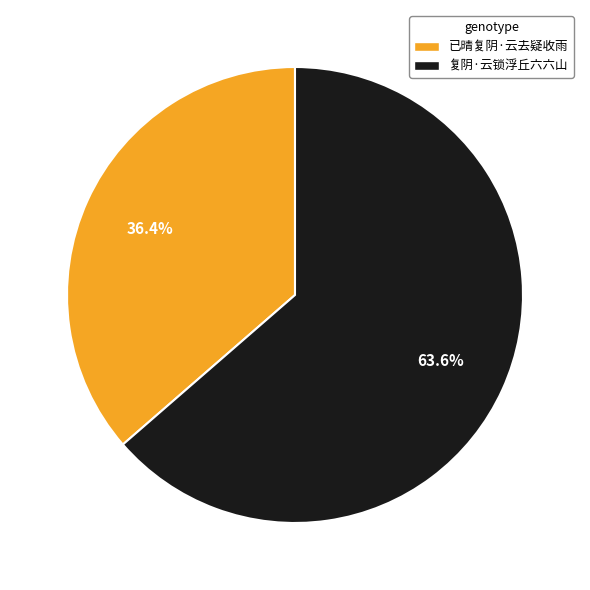

Which has a higher value, 复阴·云锁浮丘六六山 or 已晴复阴·云去疑收雨?

复阴·云锁浮丘六六山